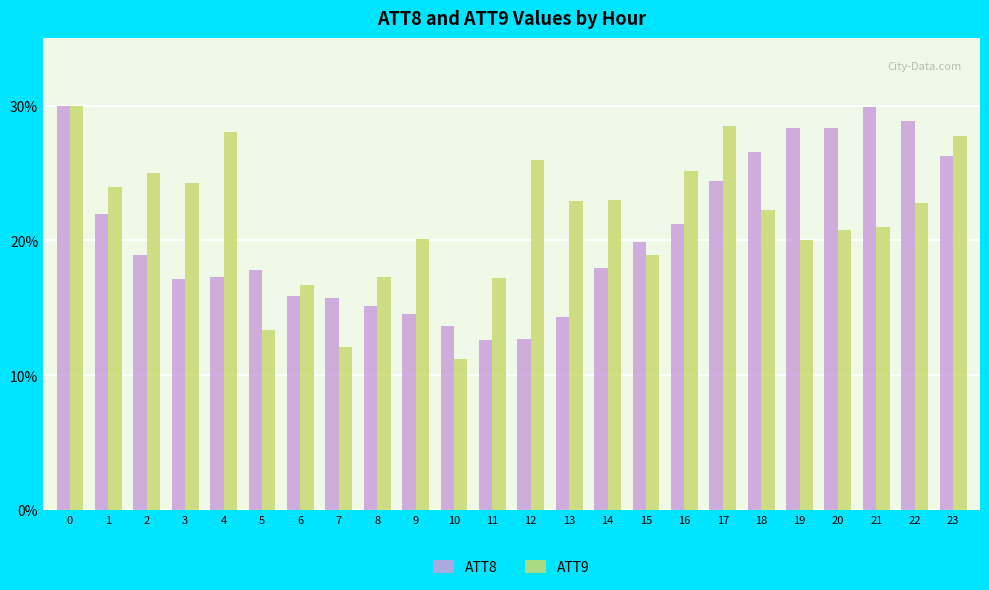

What is the maximum value shown in the chart?

30.0